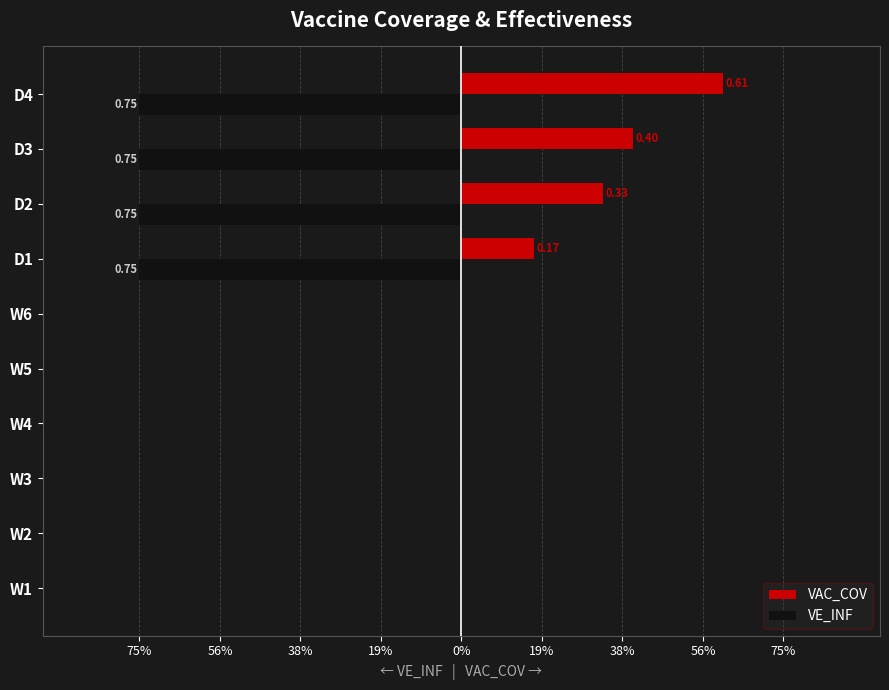

What are all the series names shown in the legend?

VAC_COV, VE_INF